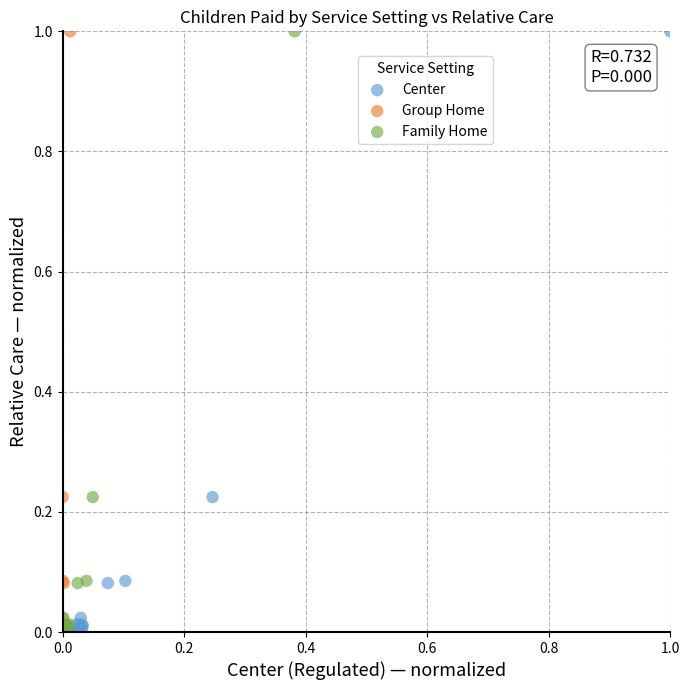

What are all the series names shown in the legend?

Center, Group Home, Family Home